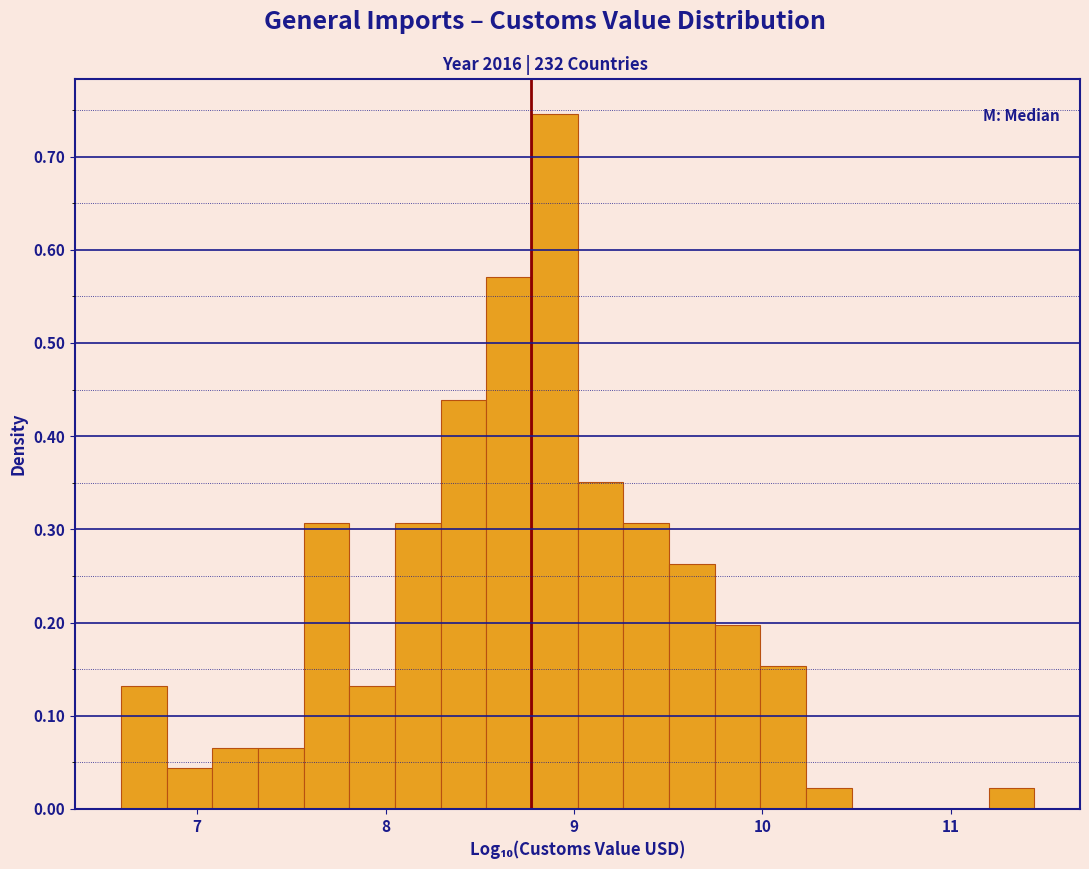

Read against the x-axis, roughly where is the centre of the tallest bar?

8.9